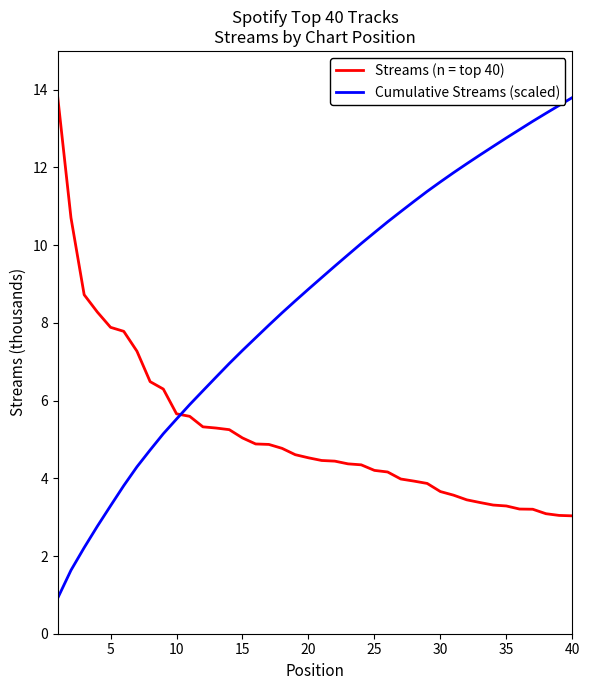

What is the minimum value for Streams (n = top 40)?

3.0